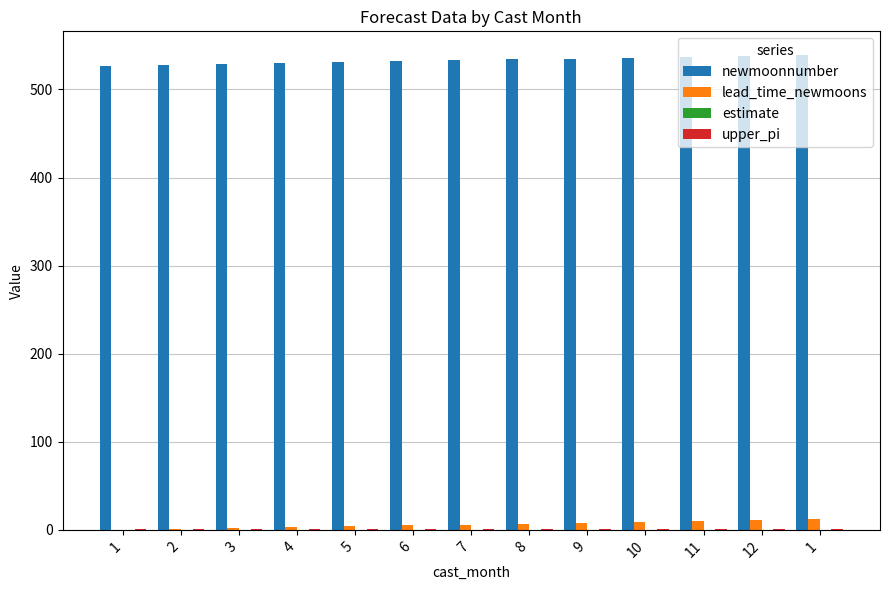

Reading right to left, transcribe all the data shown in this chart.

newmoonnumber: 539.0	538.0	537.0	536.0	535.0	534.0	533.0	532.0	531.0	530.0	529.0	528.0	527.0
lead_time_newmoons: 12.0	11.0	10.0	9.0	8.0	7.0	6.0	5.0	4.0	3.0	2.0	1.0	0.0
estimate: 0.2	0.2	0.2	0.2	0.2	0.2	0.2	0.2	0.2	0.2	0.2	0.2	0.2
upper_pi: 1.5	1.5	1.5	1.5	1.5	1.5	1.5	1.5	1.5	1.5	1.5	1.5	1.5